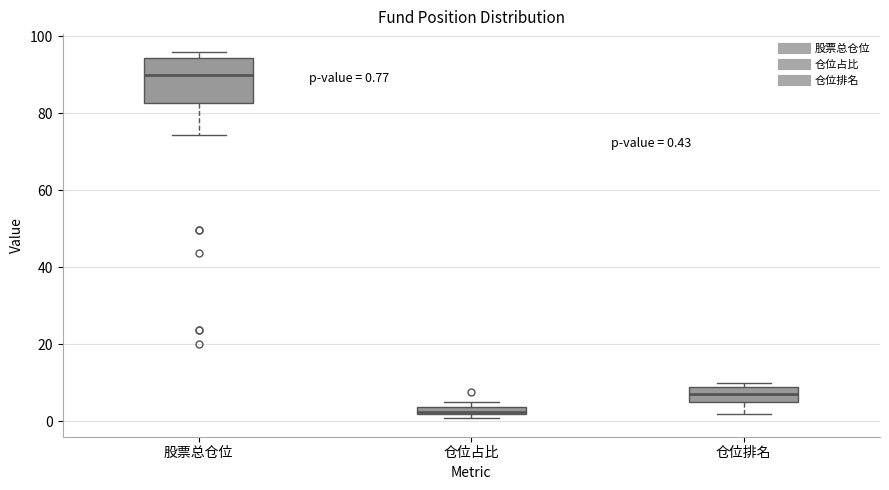

Which box is the tallest, from its lower edge to its upper edge?

股票总仓位